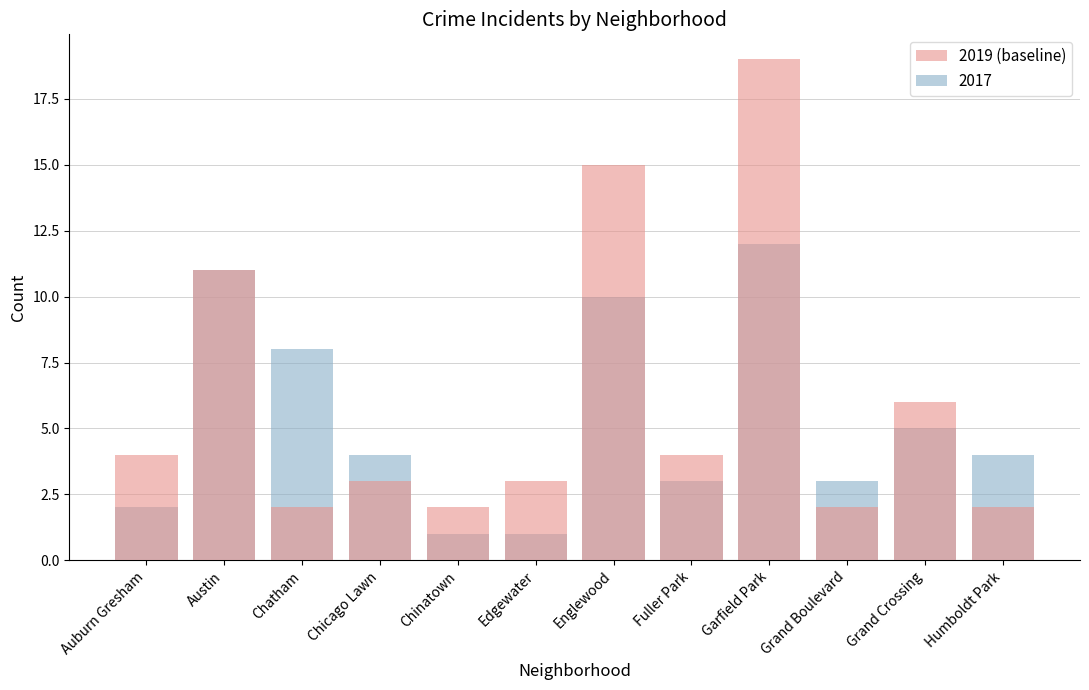

Reading left to right, list all the values displayed in this chart.

Auburn Gresham=4	Austin=11	Chatham=2	Chicago Lawn=3	Chinatown=2	Edgewater=3	Englewood=15	Fuller Park=4	Garfield Park=19	Grand Boulevard=2	Grand Crossing=6	Humboldt Park=2